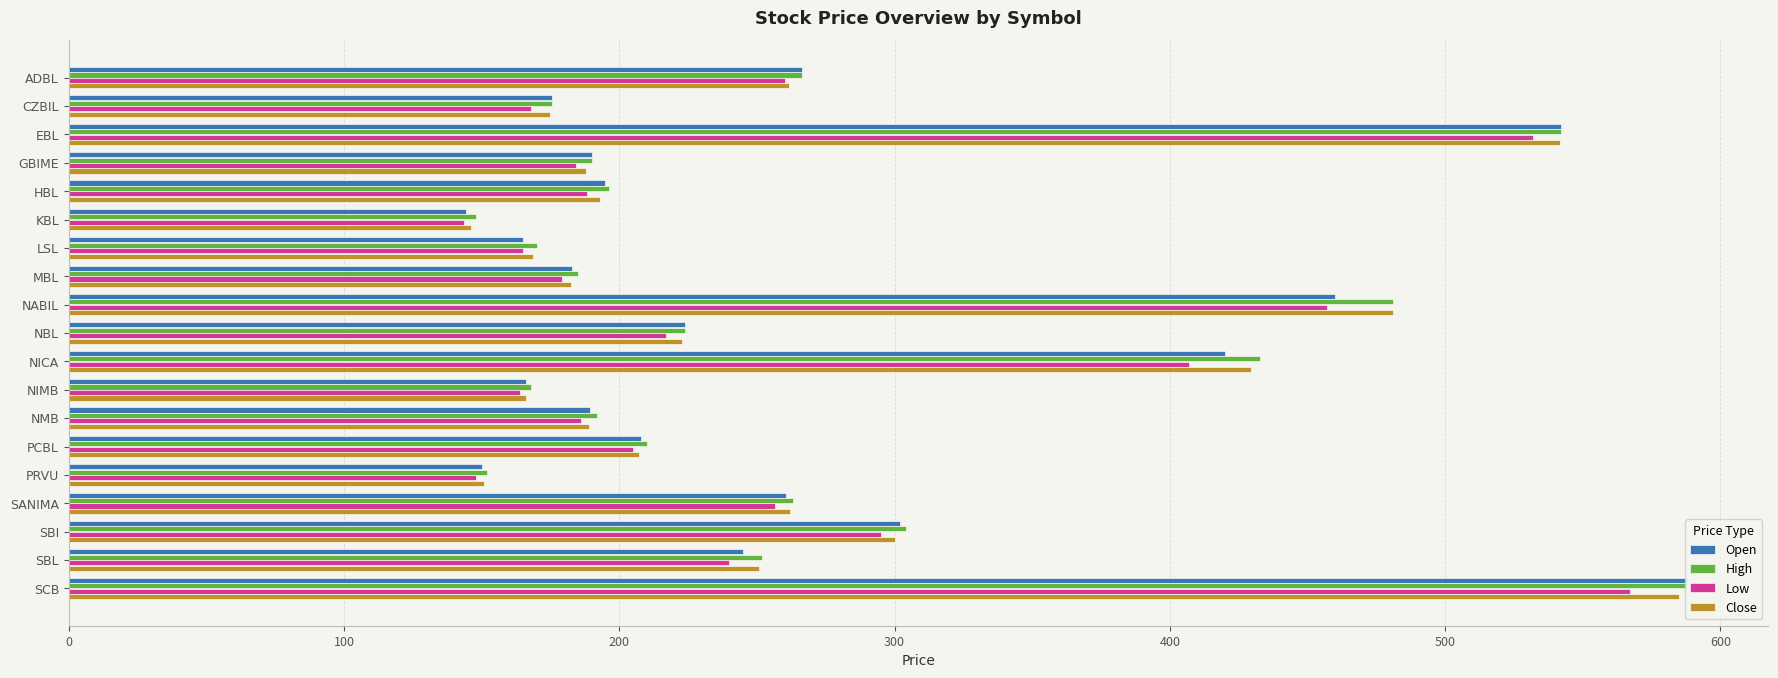

What is the sum of the Low values at NBL and NIMB?

381.0